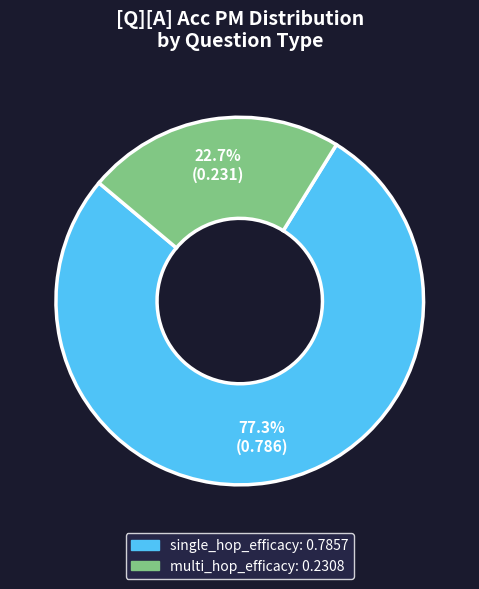

Is there any slice that represents more than half of the pie?

Yes